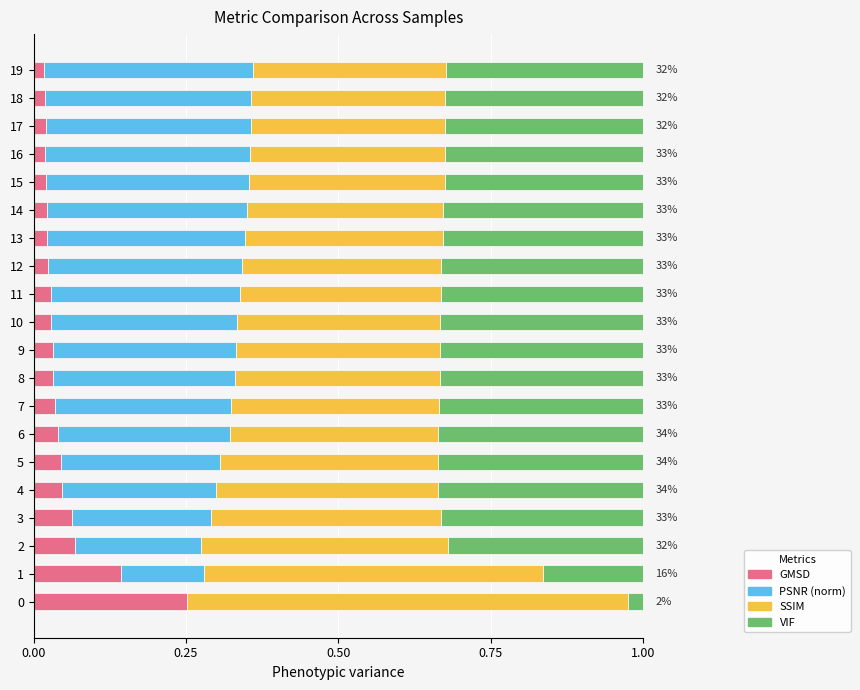

Is it true that SSIM equals 0.3 at 8?

True